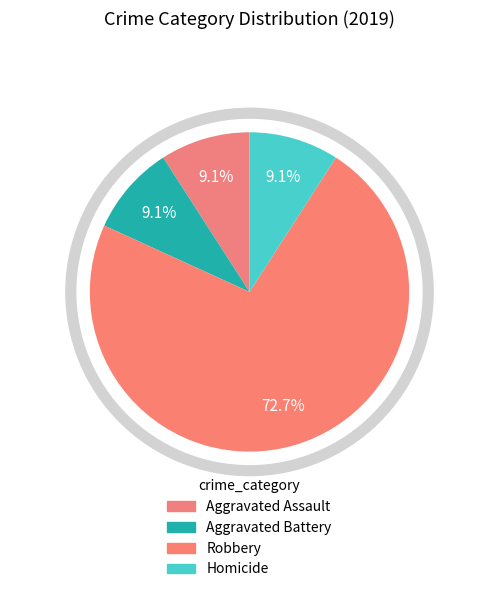

To the nearest percent, what portion does Aggravated Battery represent?

9%